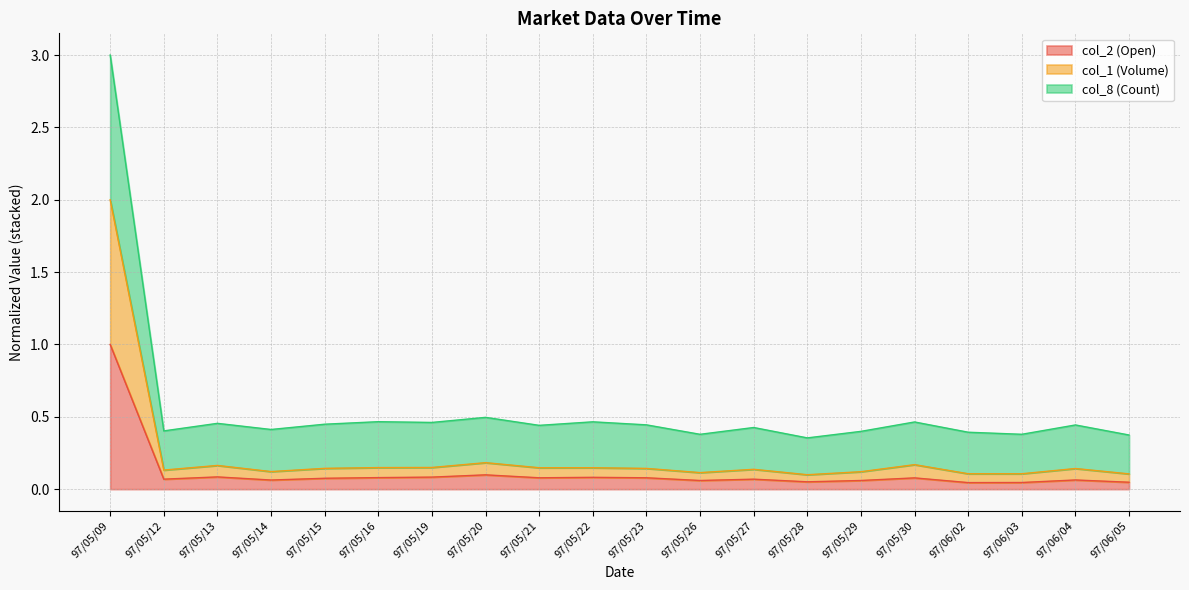

Which has a higher value, 97/05/29 or 97/06/02?

97/05/29